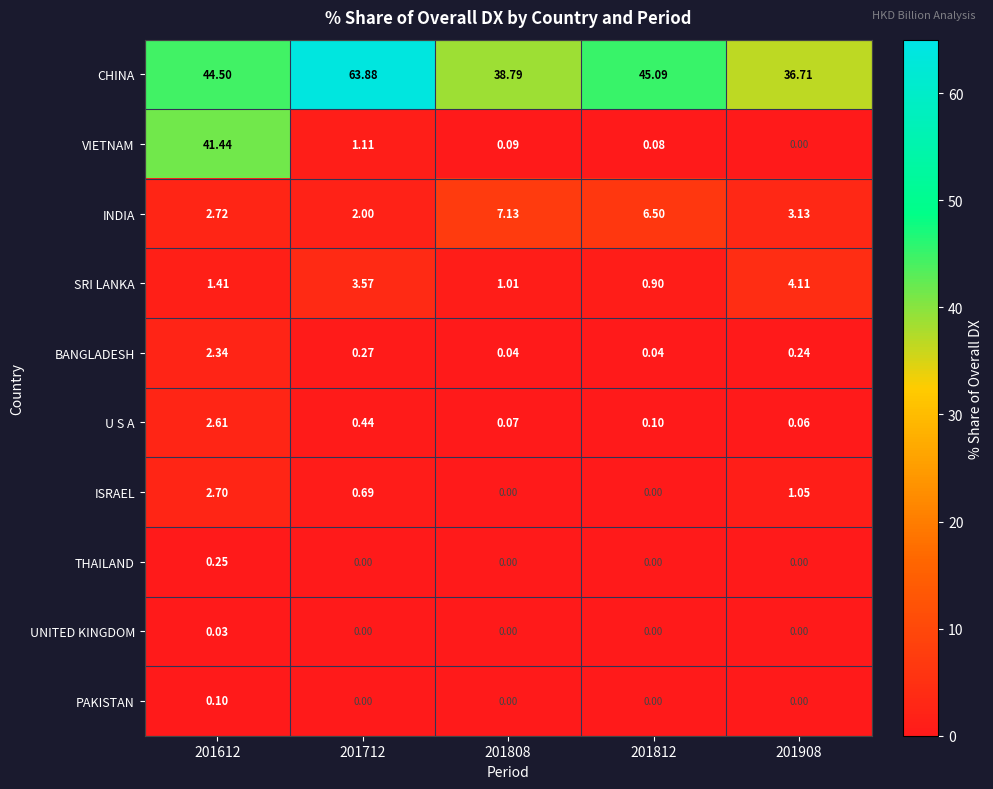

List the series in order of their peak value, lowest first.

UNITED KINGDOM, PAKISTAN, THAILAND, BANGLADESH, U S A, ISRAEL, SRI LANKA, INDIA, VIETNAM, CHINA